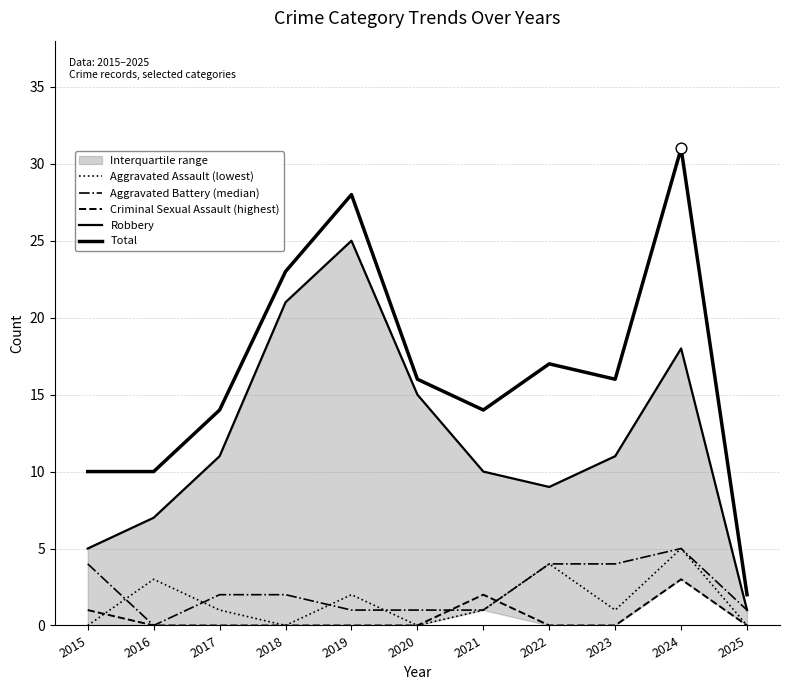

At how many categories does at least one series exceed 20?

3